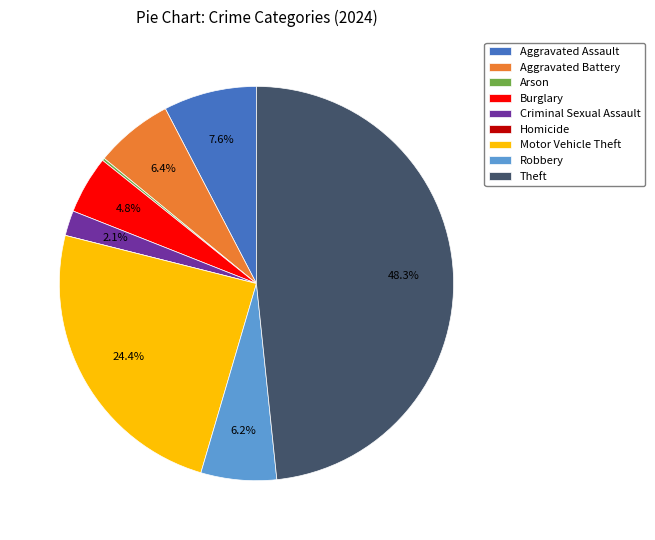

What is the largest slice in the pie chart?

Theft